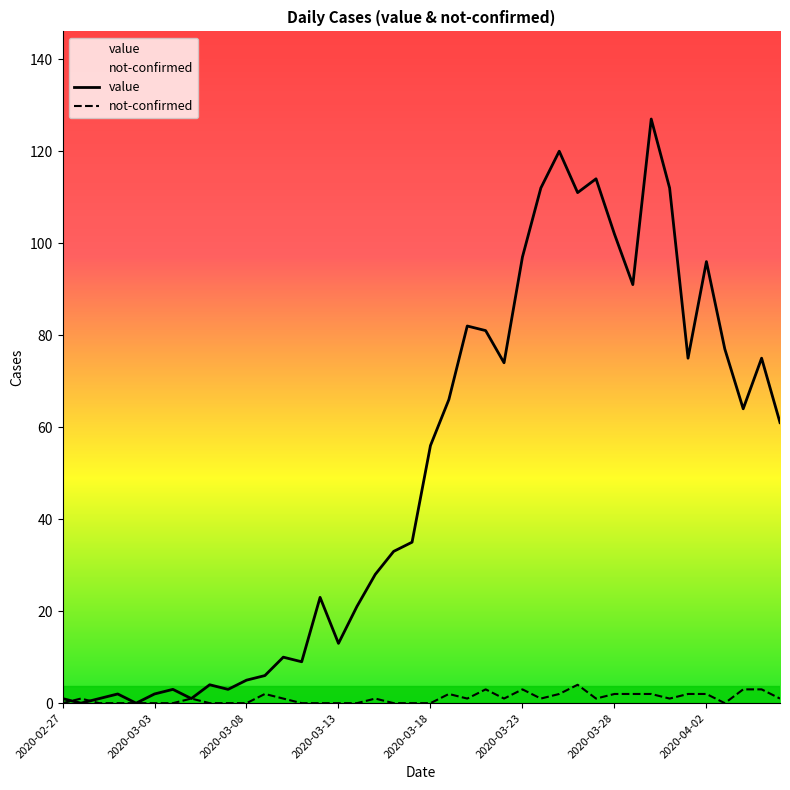

How many positive values does the value series have?

38